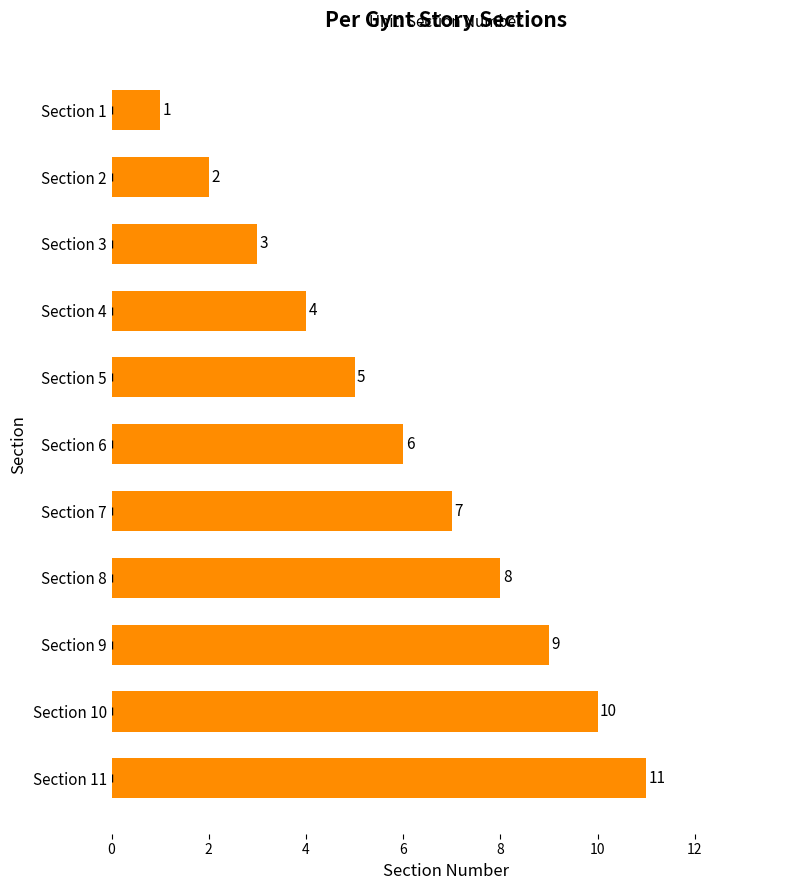

What is the difference between the second highest and second lowest values?

8